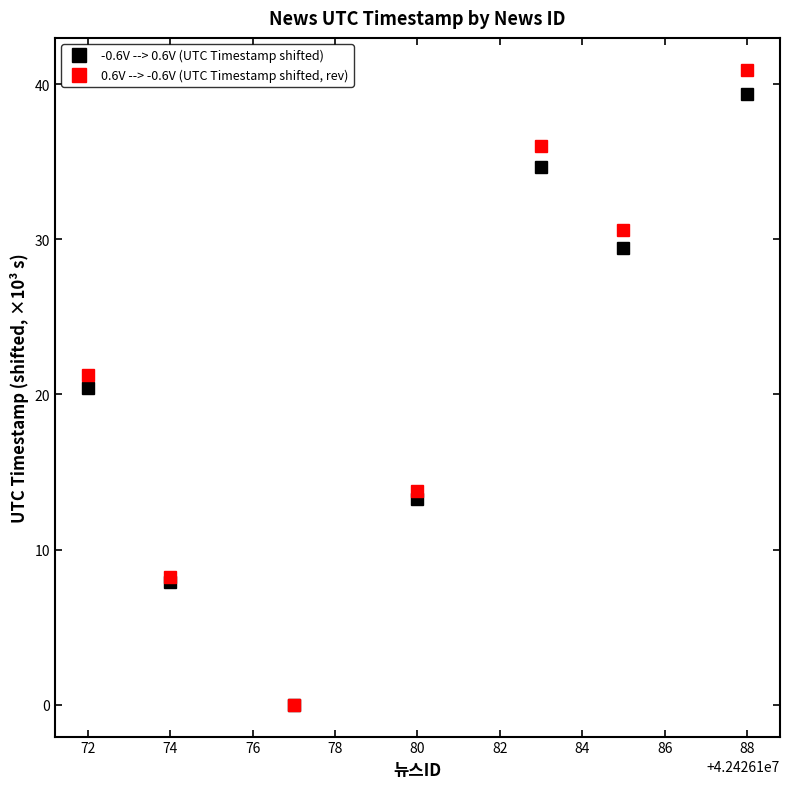

The value of 0.6V --> -0.6V (UTC Timestamp shifted, rev) at 88 is 69.6. True or false?

False